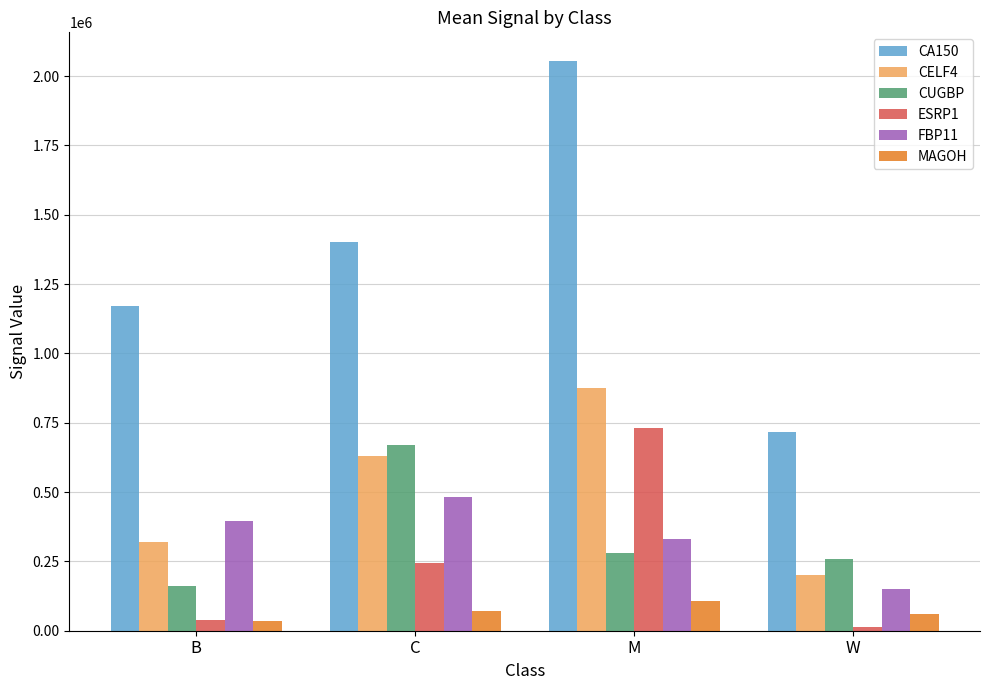

What is the label of the 2nd bar from the left?

C